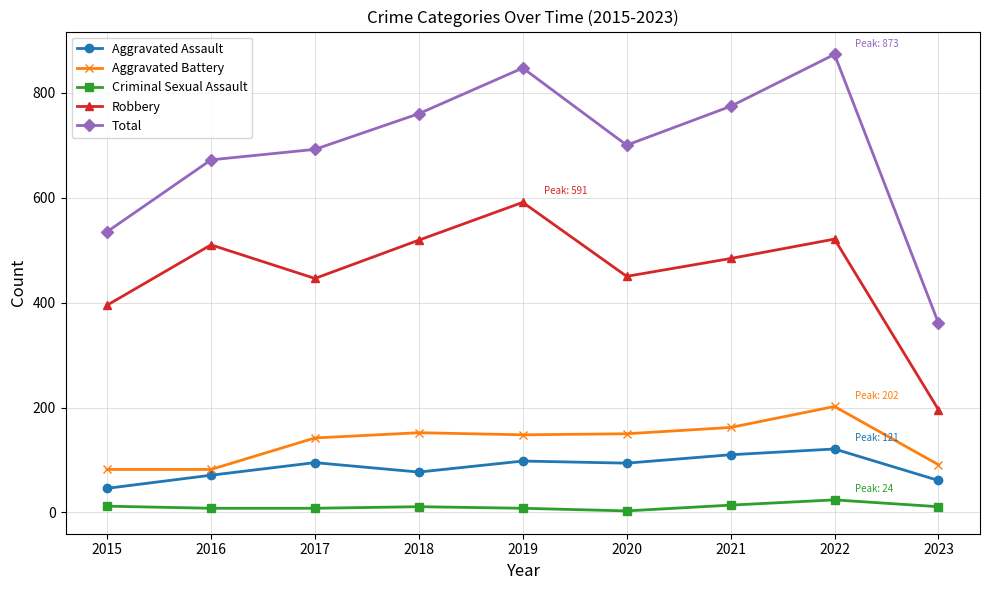

What are all the series names shown in the legend?

Aggravated Assault, Aggravated Battery, Criminal Sexual Assault, Robbery, Total